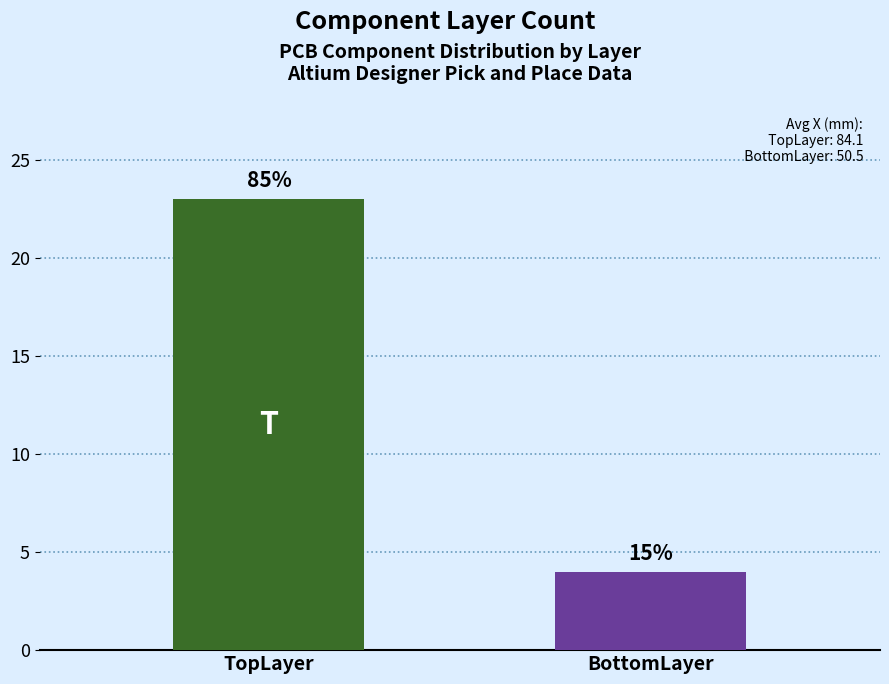

What position from the left is BottomLayer?

2